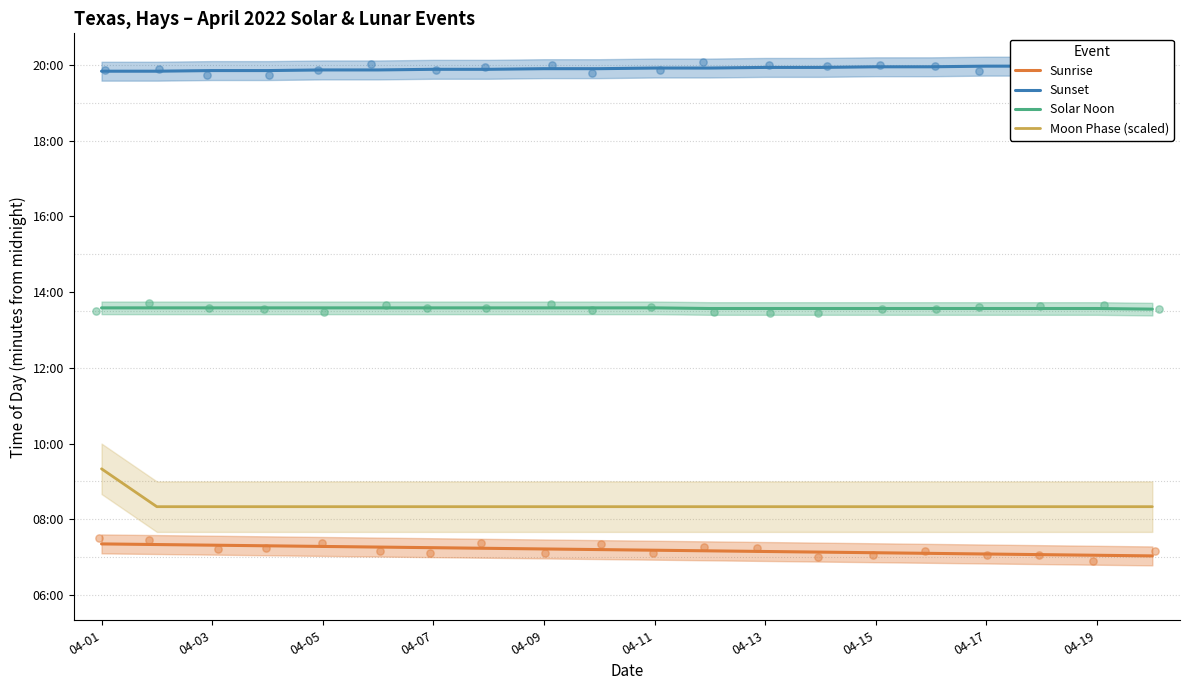

What are all the series names shown in the legend?

Sunrise, Sunset, Solar Noon, Moon Phase (scaled)